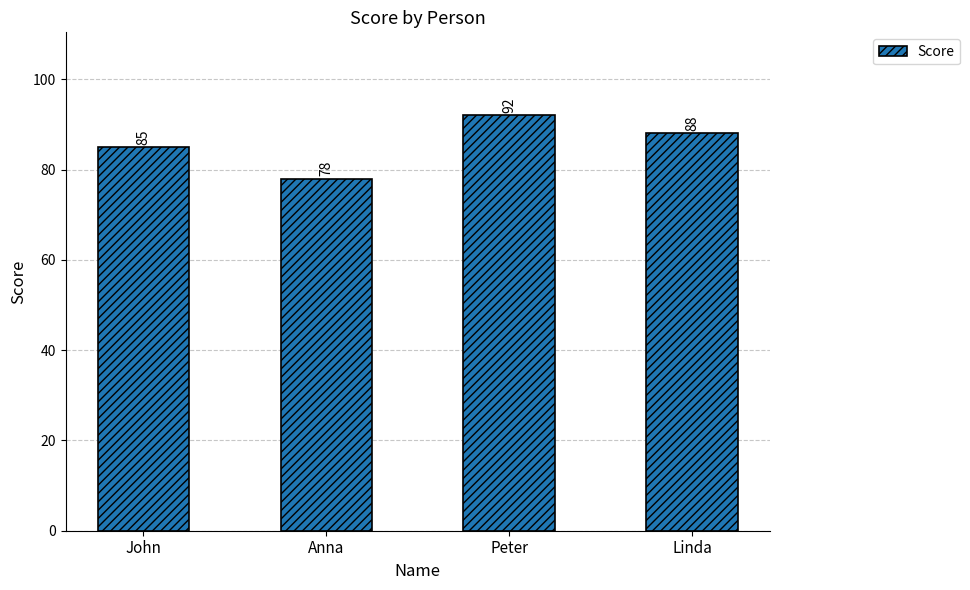

How many data points are less than 88?

2